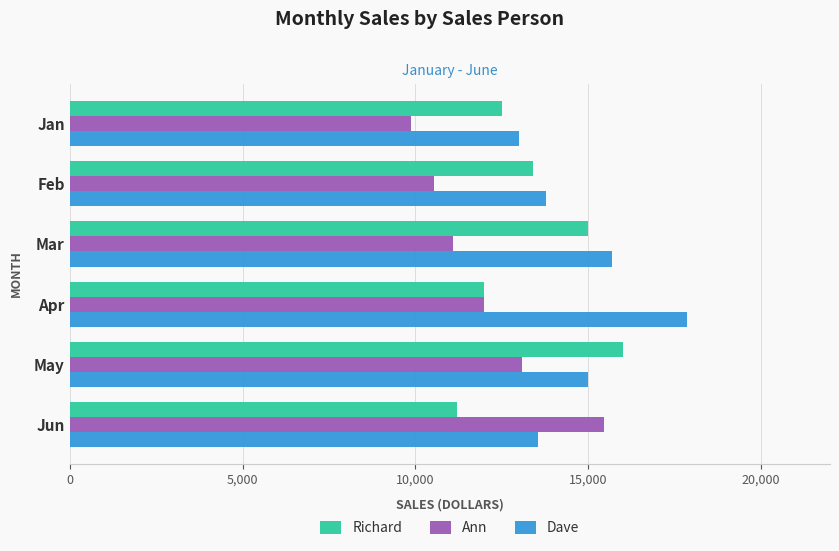

What is the difference between the Richard values at May and Jun?

4808